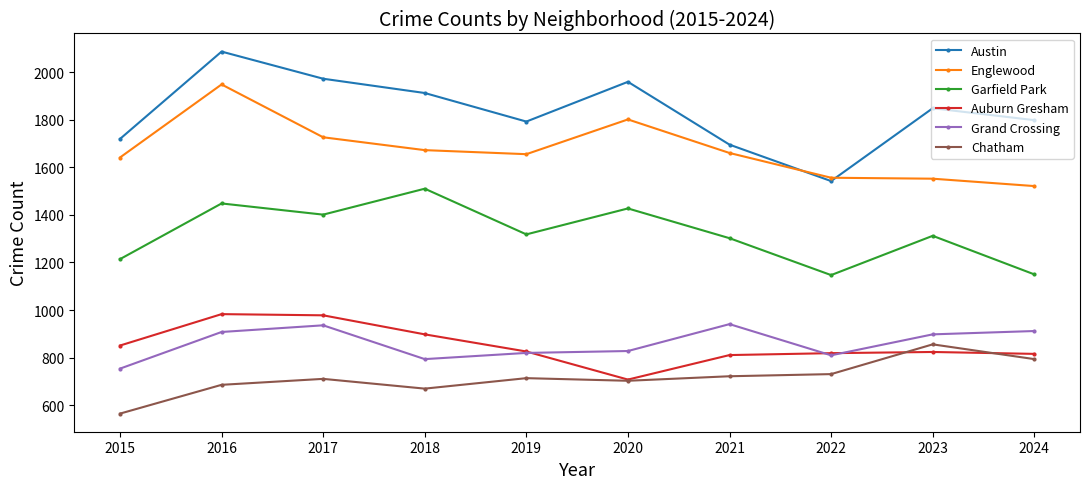

Where does the Garfield Park series first go above 1318?

2016